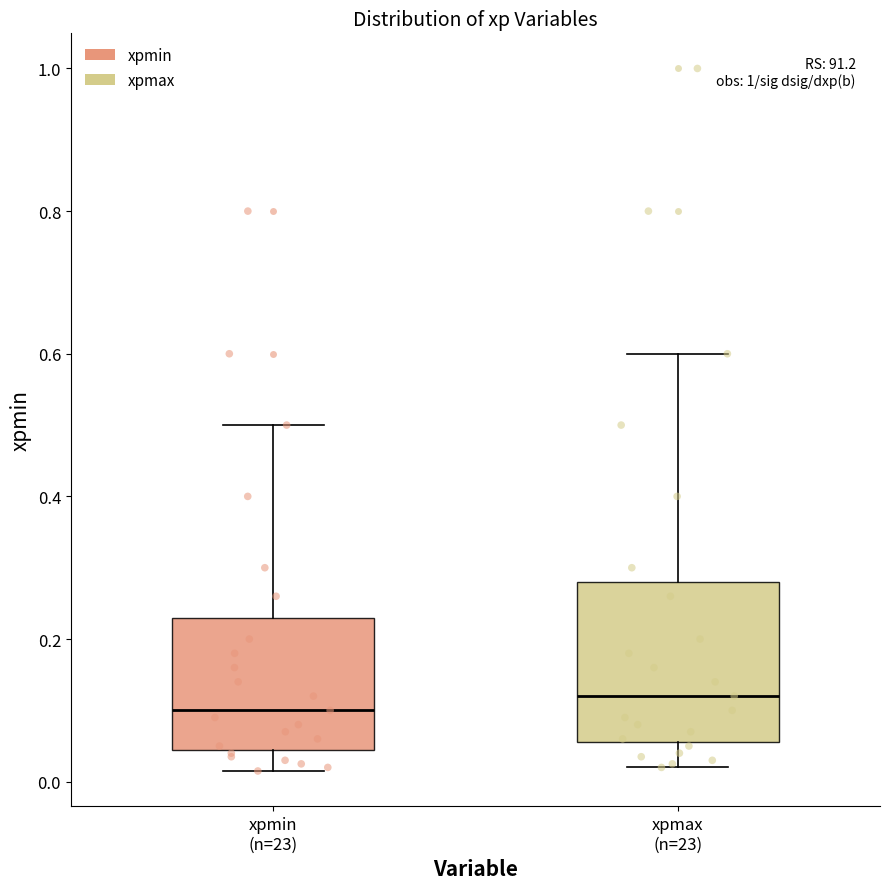

Where does the upper whisker of the box for xpmin (n=23) end on the y-axis? The values are not printed on the chart, so give them approximately, as read against the axis.

0.50